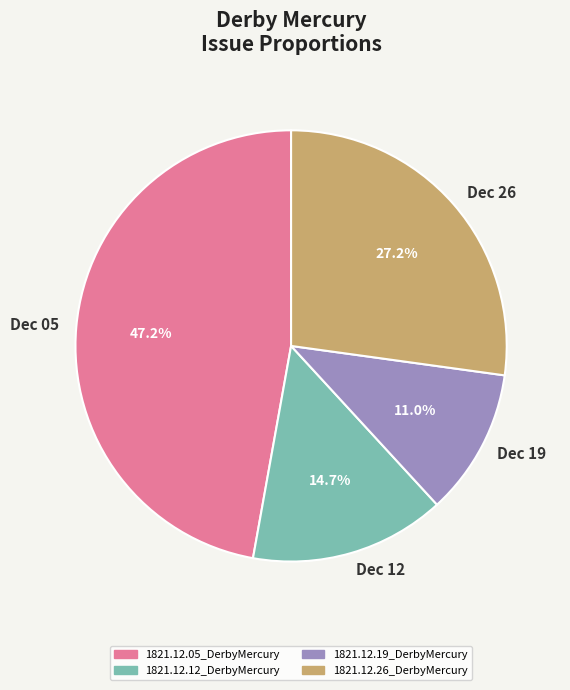

How many segments does this pie chart have?

4